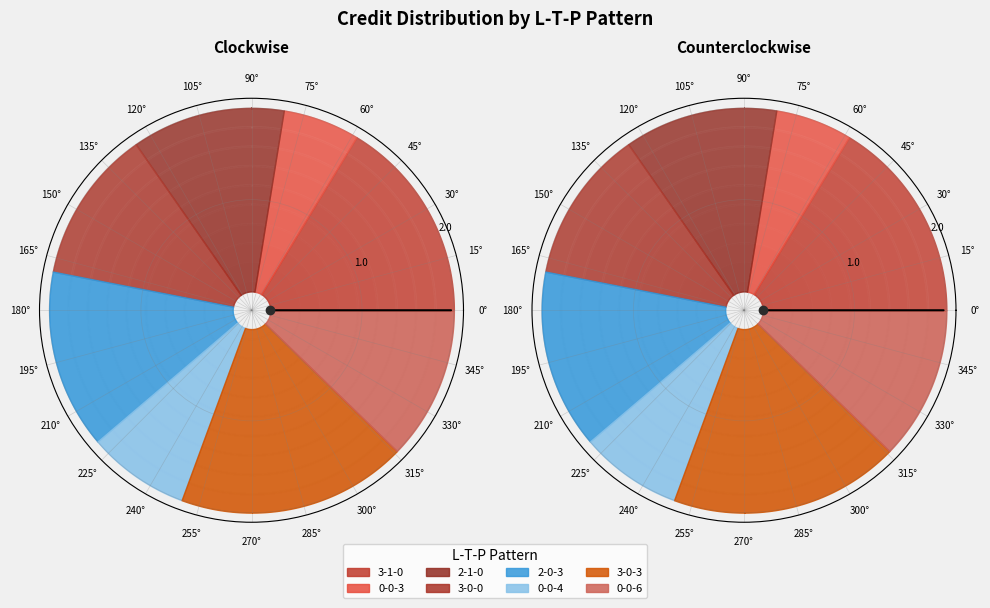

Rank the categories by value from highest to lowest.

3-0-3, 3-1-0, 2-0-3, 2-1-0, 3-0-0, 0-0-6, 0-0-4, 0-0-3